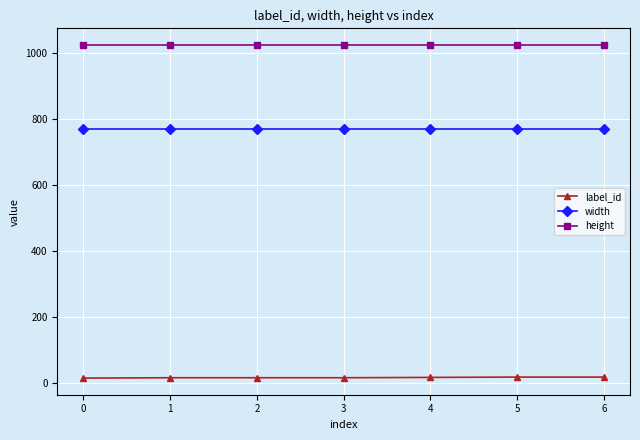

The width series shows 768 at 4. True or false?

True